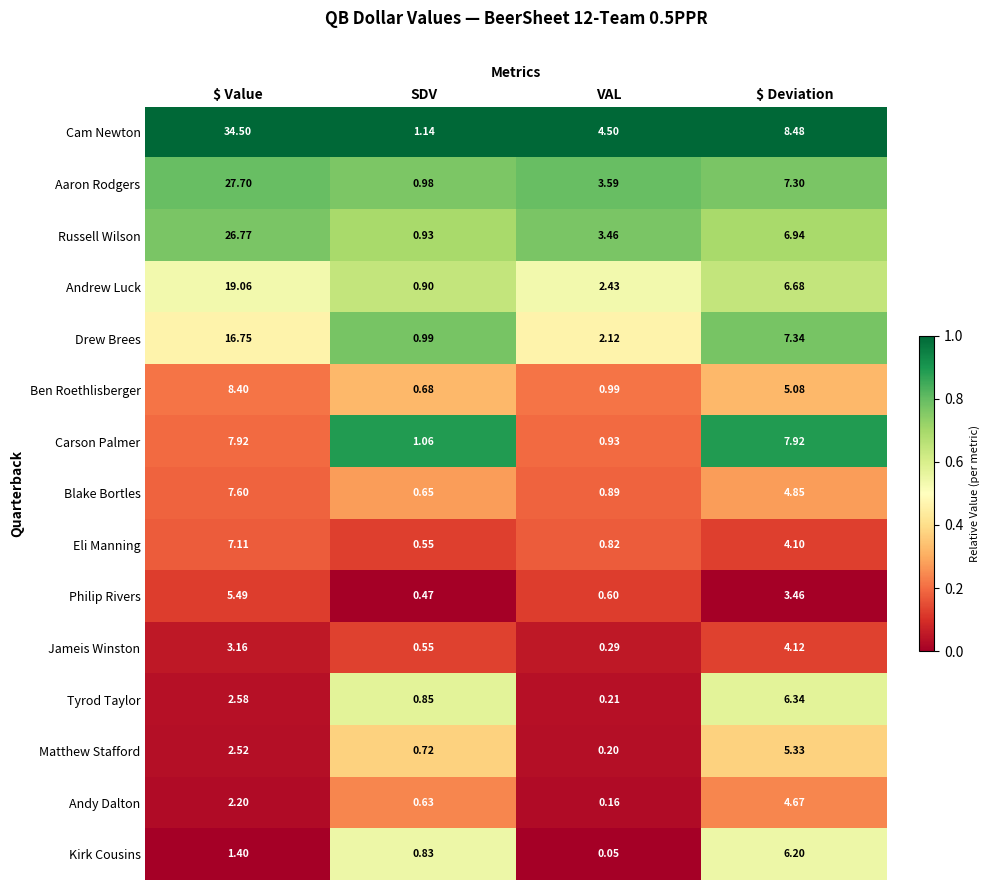

Which series has the largest total across all categories?

Cam Newton